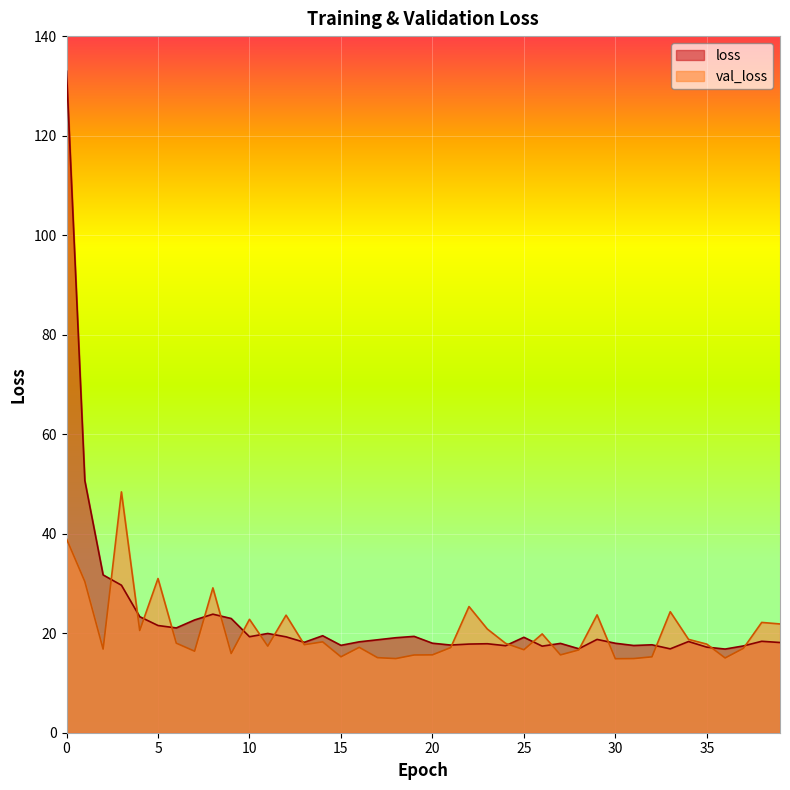

How many intersections are there between val_loss and loss?

19